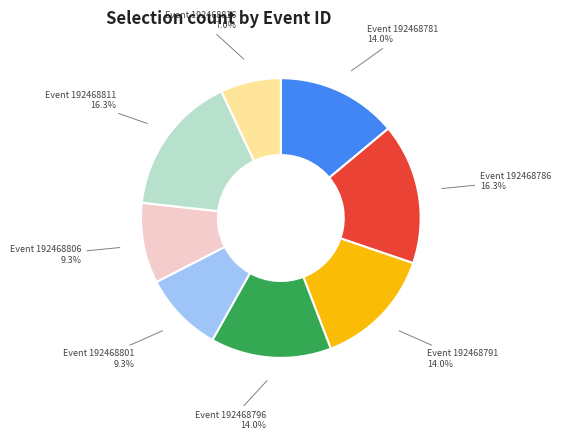

What percentage is NOT represented by Event 192468796?

86.0%